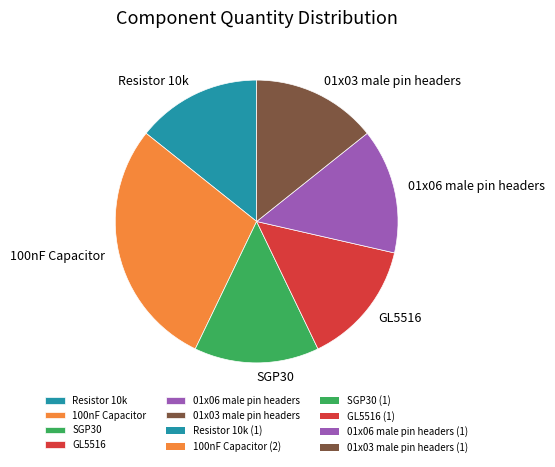

Do 100nF Capacitor and 01x03 male pin headers together represent more than half of the pie?

No